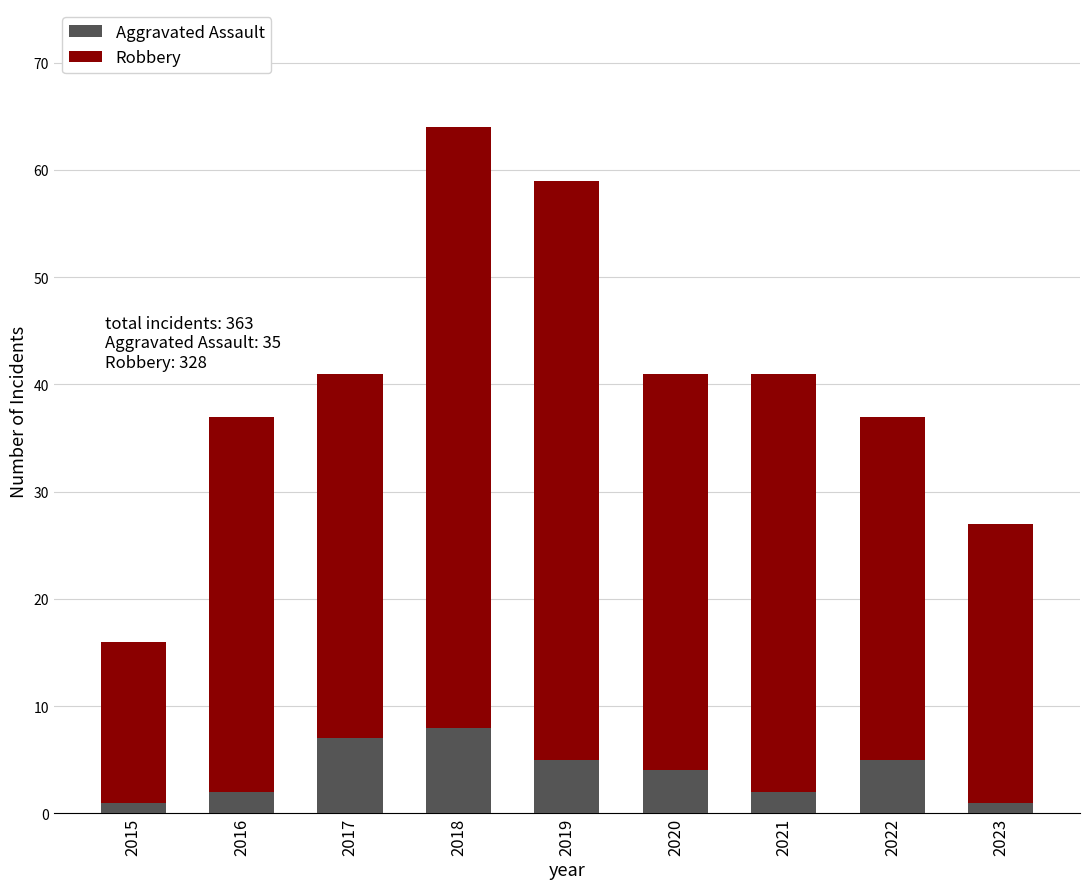

How many series are shown in this chart?

2